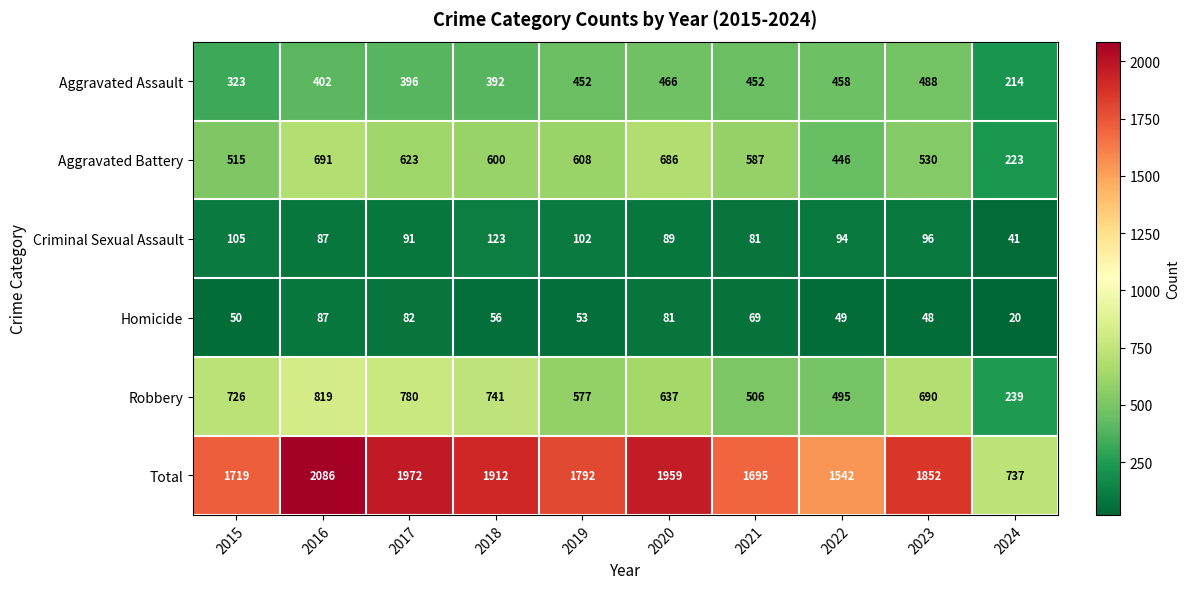

How many data points in Criminal Sexual Assault are less than 94?

5